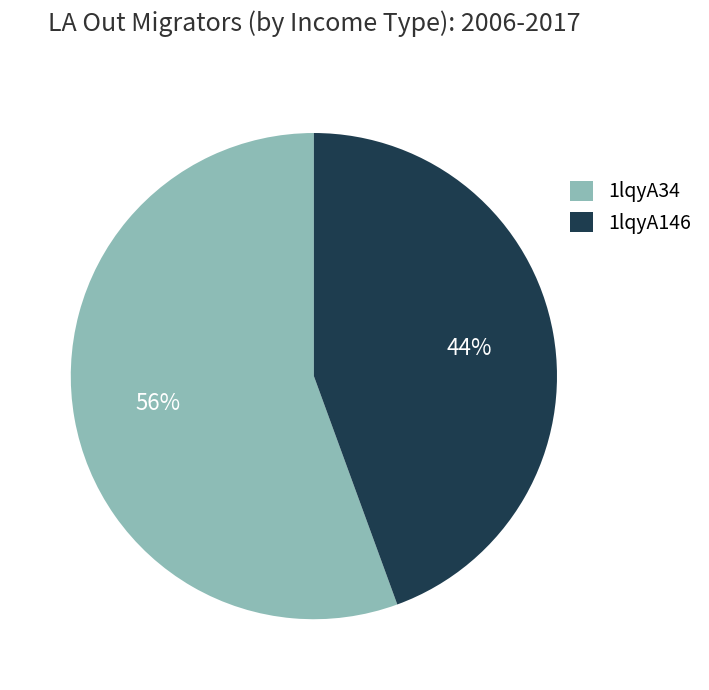

Is there a majority slice in this chart?

Yes